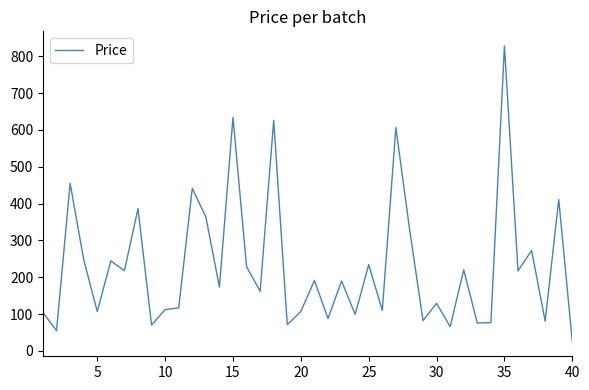

What is the sum of all values?

9265.5